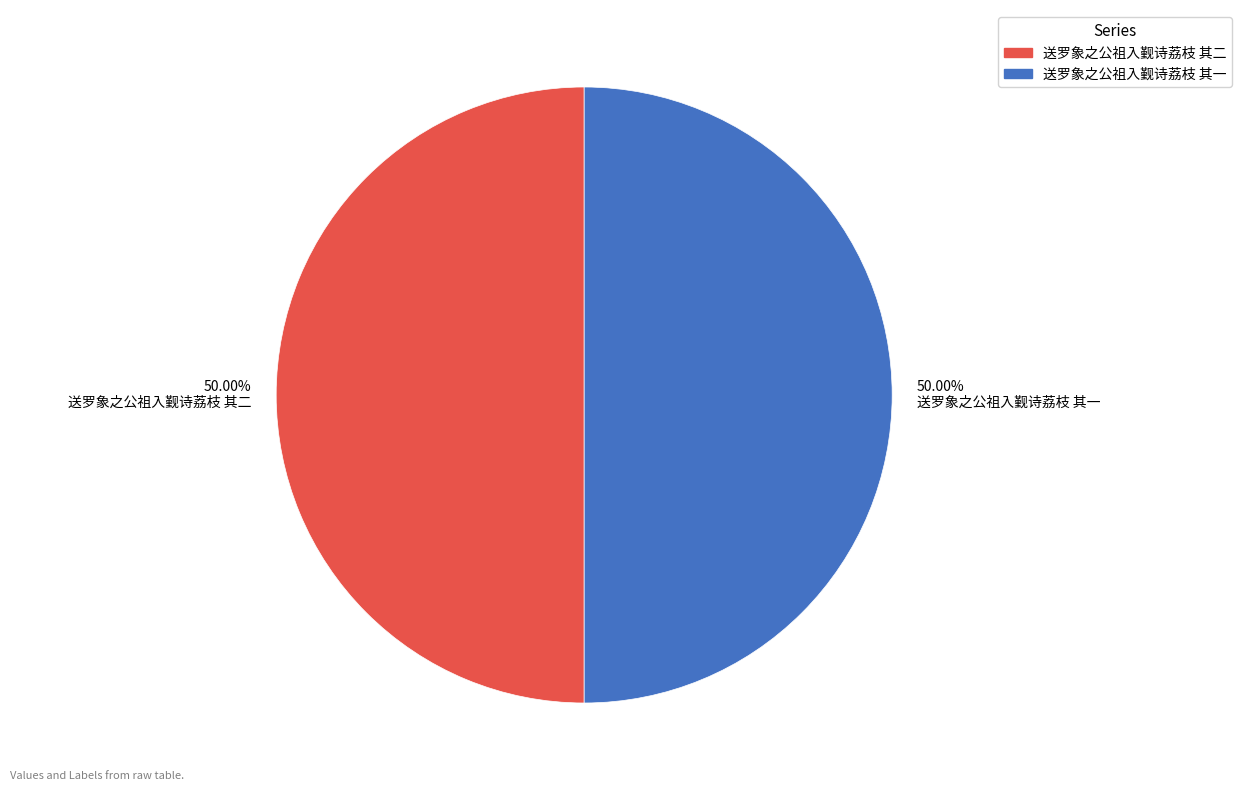

To the nearest percent, what is the average slice percentage?

50%